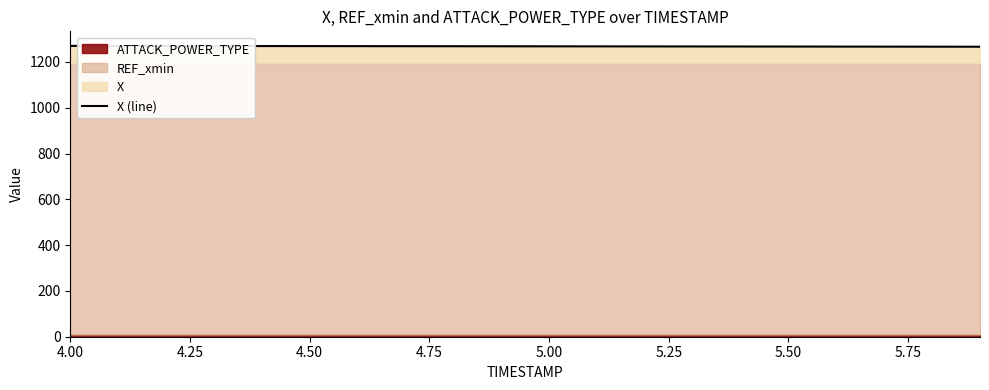

Reading right to left, extract all data points from this chart.

1266.3	1266.5	1266.7	1266.9	1267.1	1267.3	1267.5	1267.7	1267.9	1268.0	1268.2	1268.4	1268.6	1268.8	1269.0	1269.2	1269.4	1269.6	1269.8	1270.0